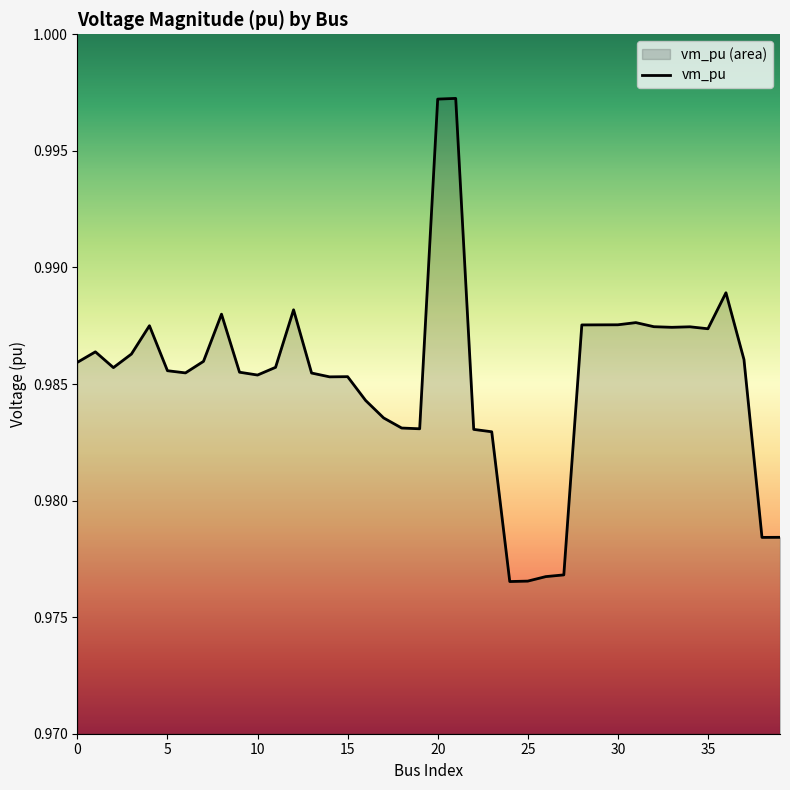

What is the smallest value displayed?

1.0